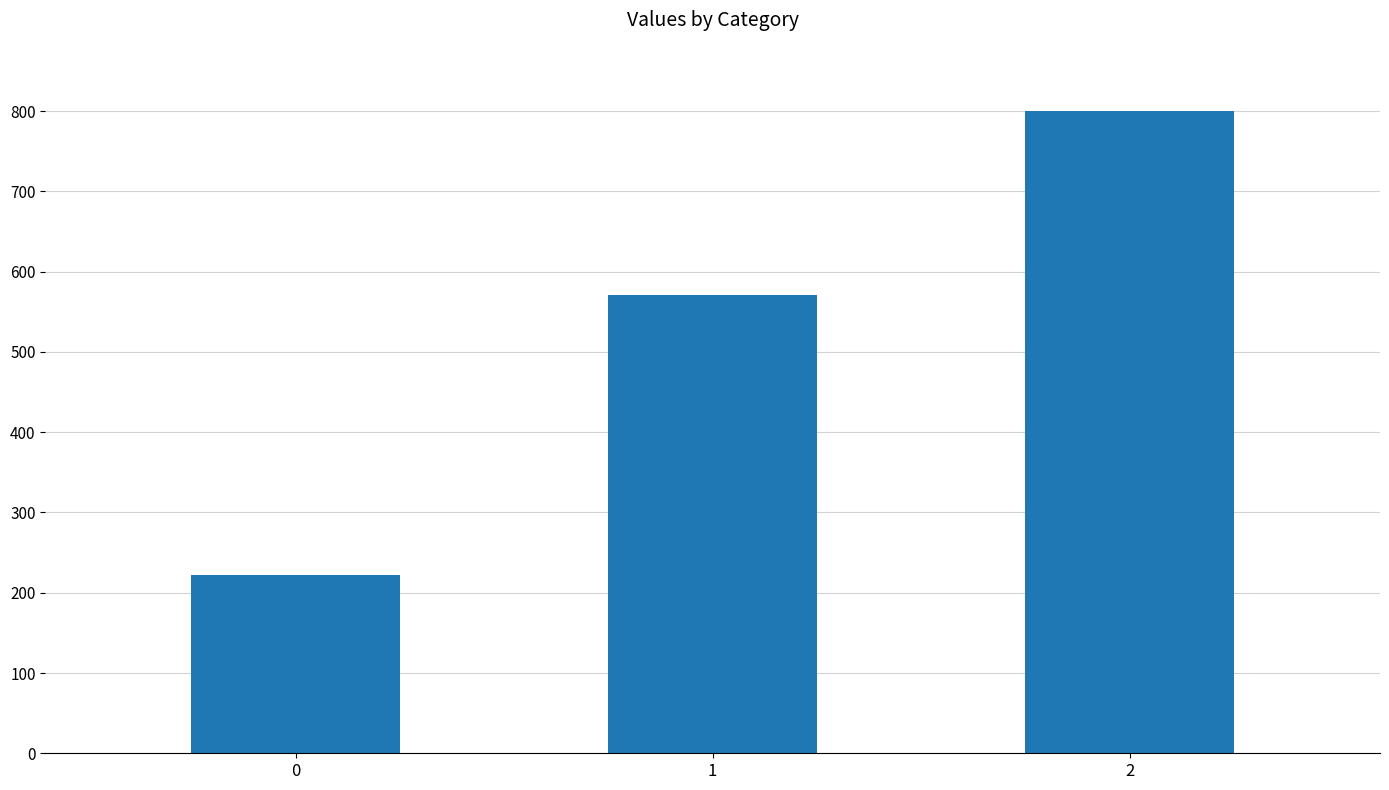

Are the bars horizontal?

No